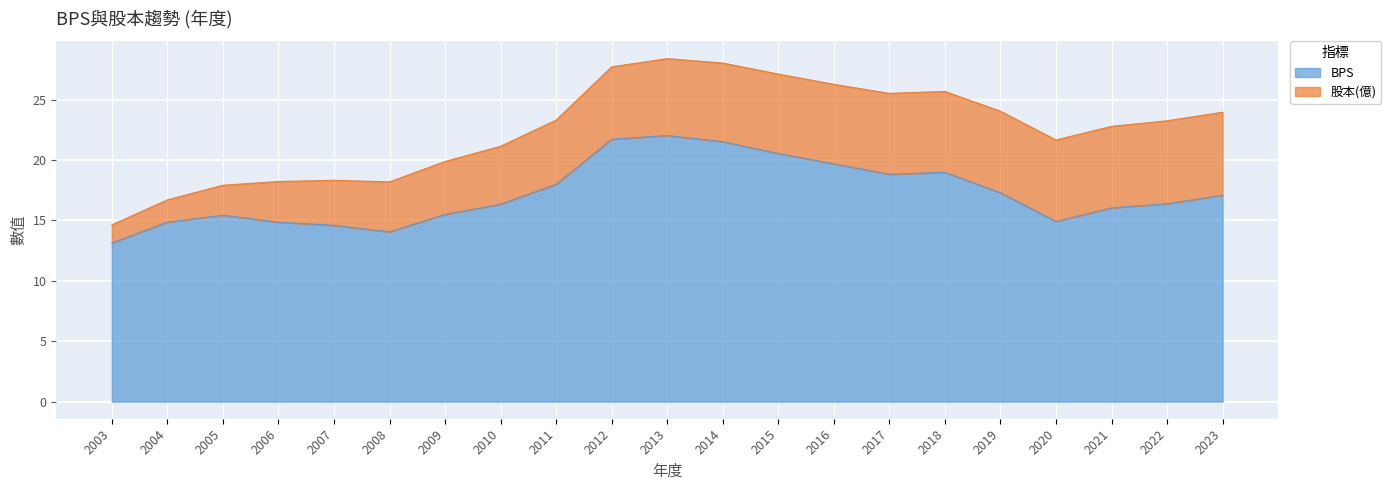

List the labels in order of value, largest first.

2013, 2012, 2014, 2015, 2016, 2018, 2017, 2011, 2019, 2023, 2022, 2010, 2021, 2009, 2005, 2020, 2004, 2006, 2007, 2008, 2003